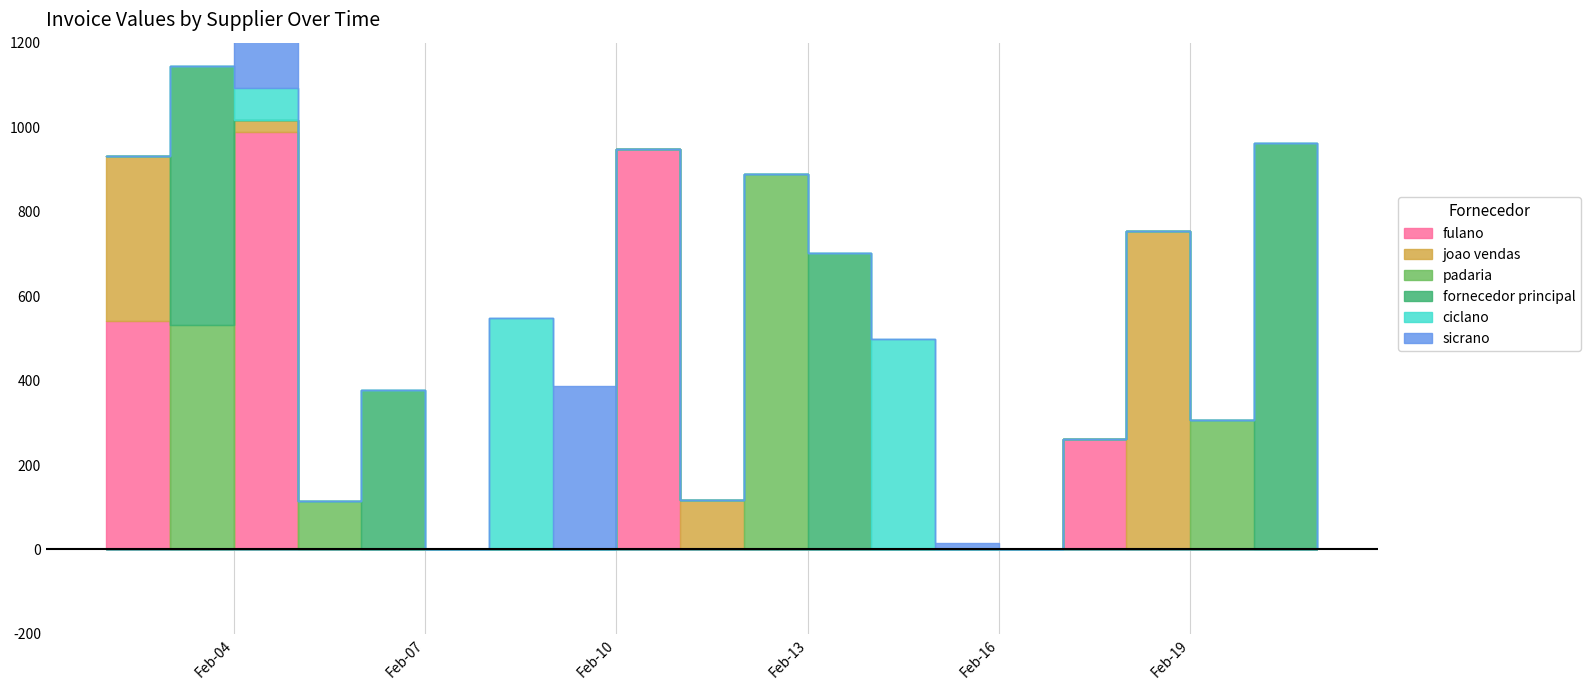

True or false: padaria and ciclano cross at least once.

True